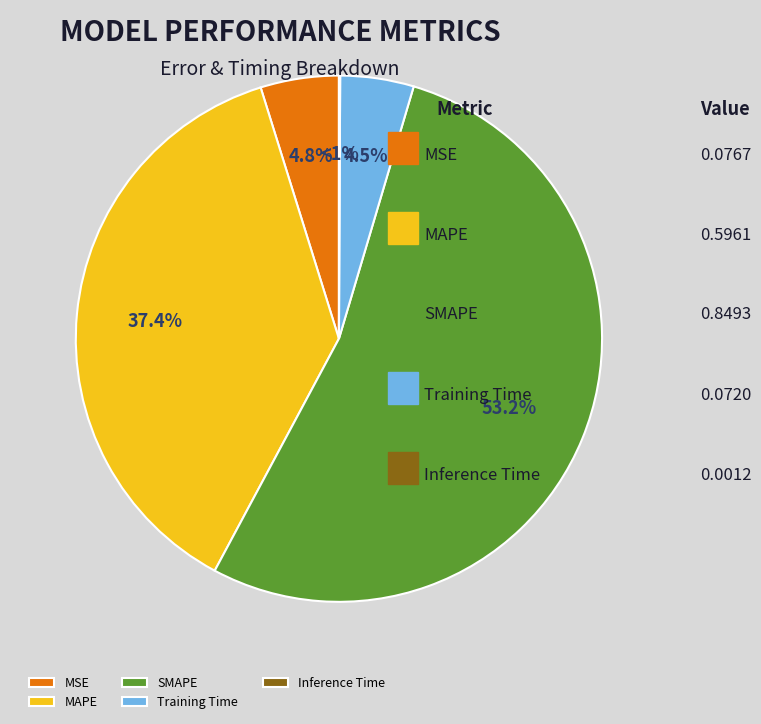

Does MAPE account for over 50% of the chart?

No